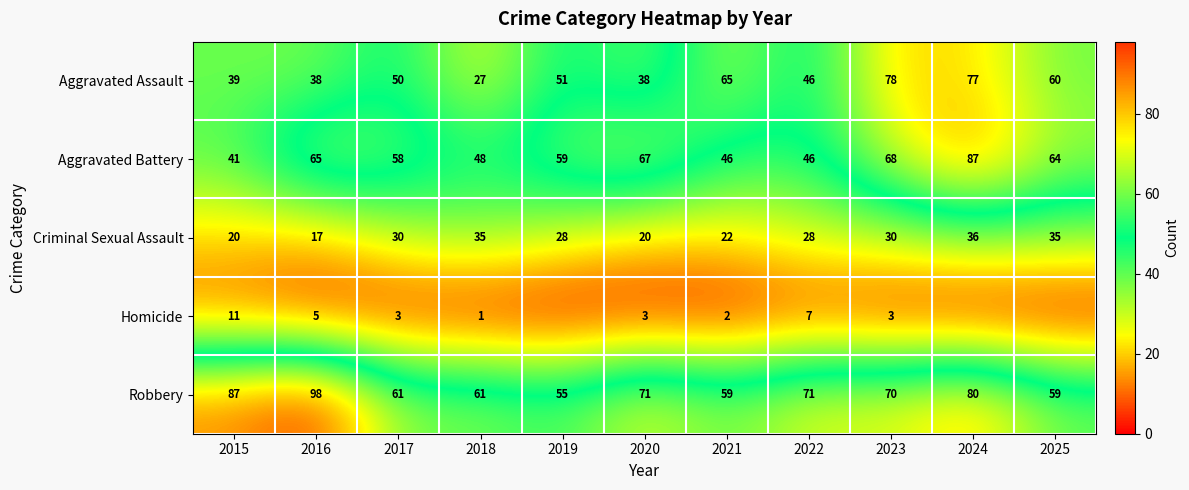

Read the Aggravated Battery value at 2016.

65